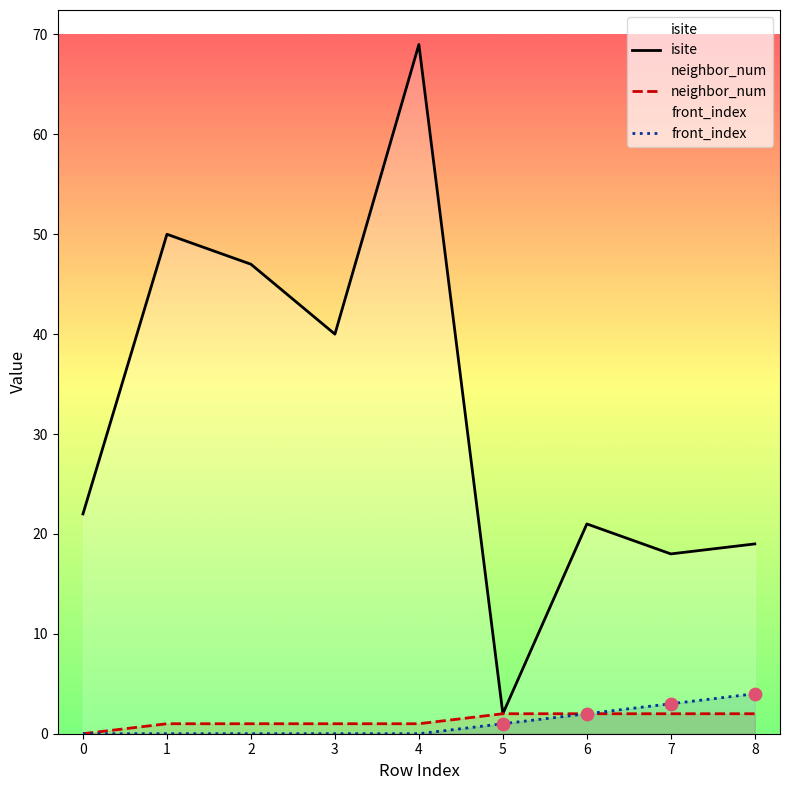

Which series has the largest total across all categories?

isite